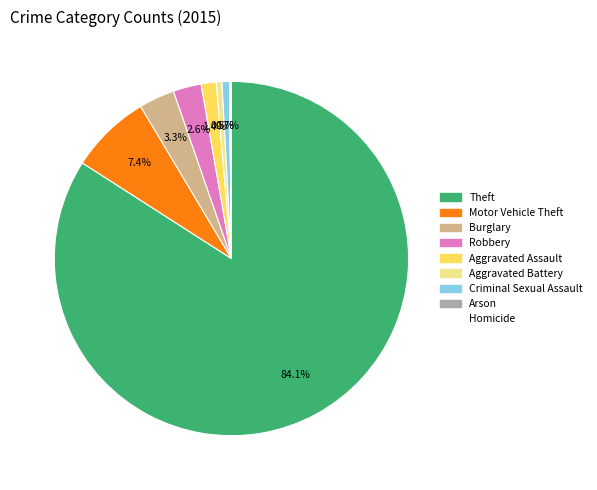

What portion of the pie excludes Robbery?

97.4%